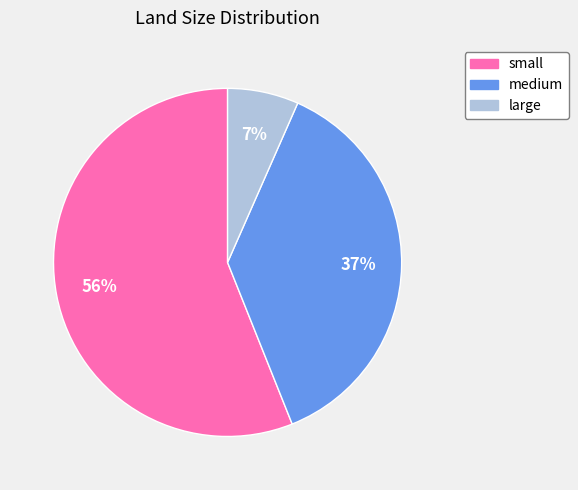

Does any single category account for the majority?

Yes